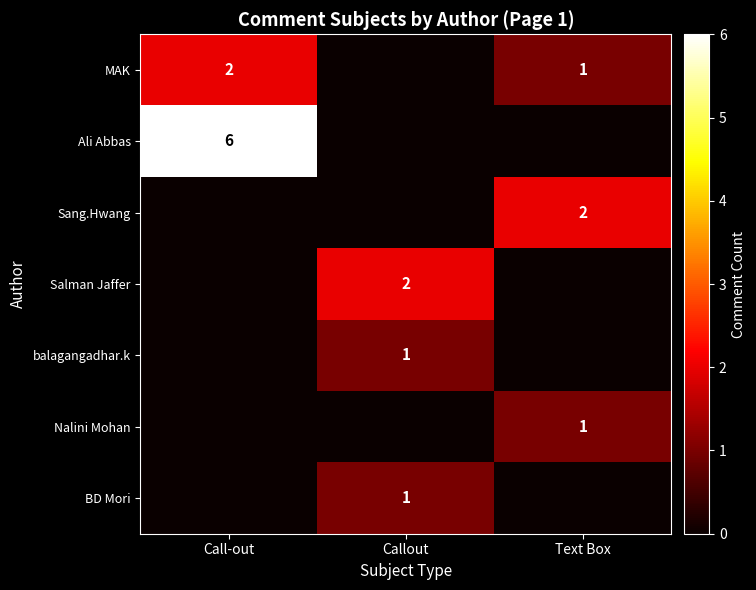

What is the maximum value shown in the chart?

6